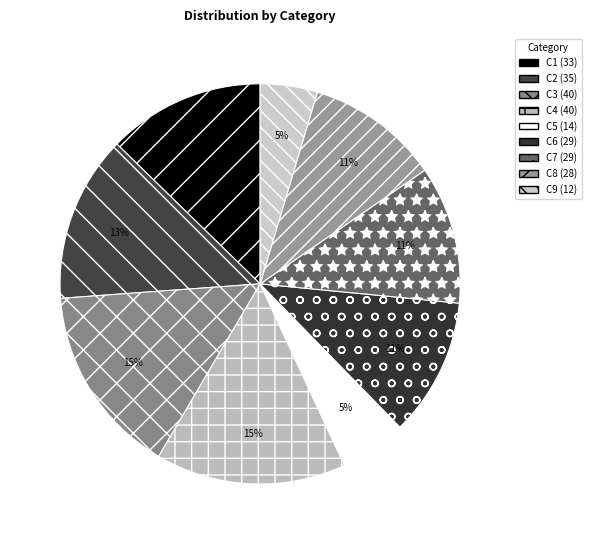

To the nearest percent, what portion does C4 represent?

15%